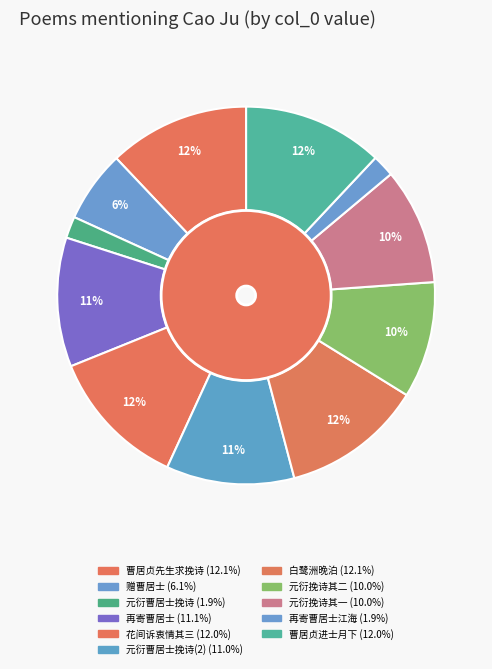

To the nearest percent, what is the average slice percentage?

9%